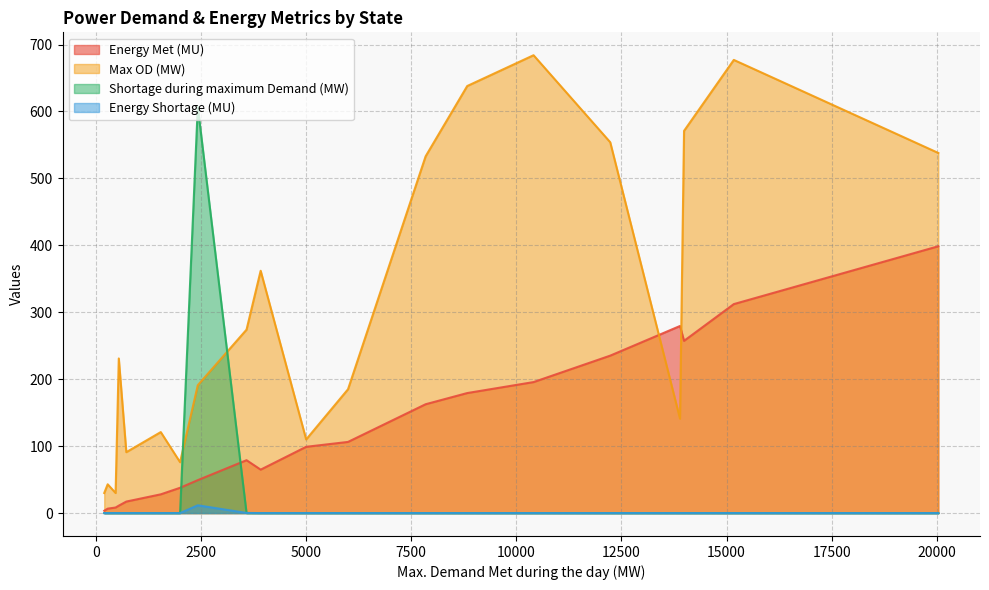

What are all the series names shown in the legend?

Energy Met (MU), Max OD (MW), Shortage during maximum Demand (MW), Energy Shortage (MU)